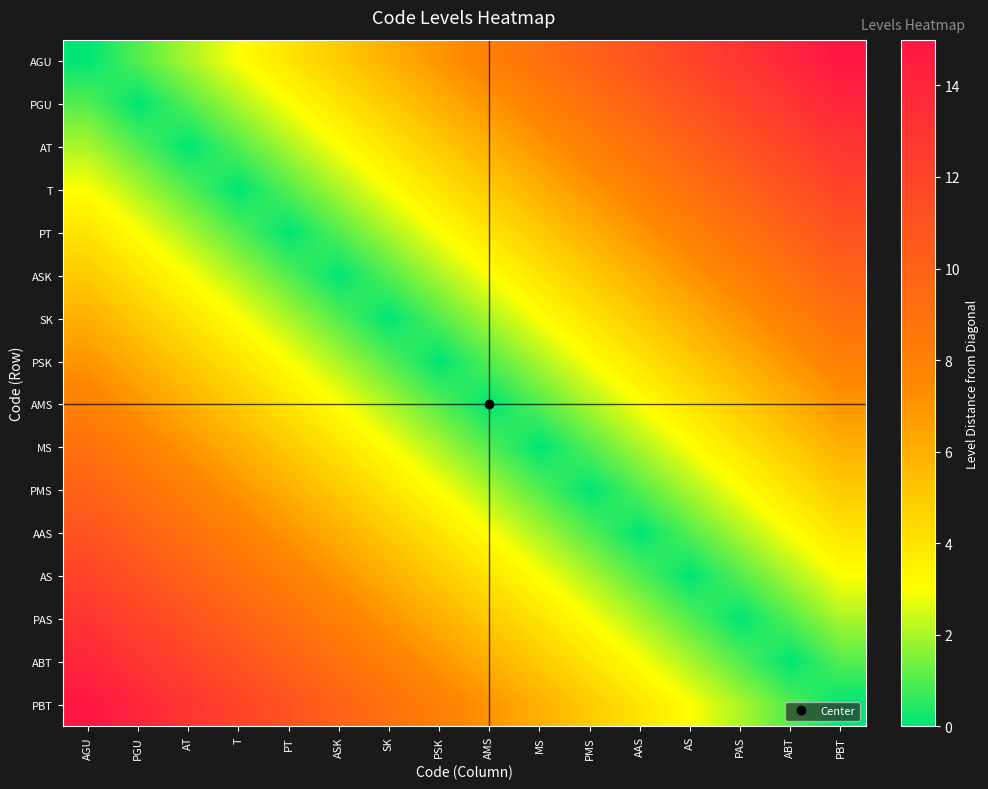

Which series has the widest spread of values?

AGU